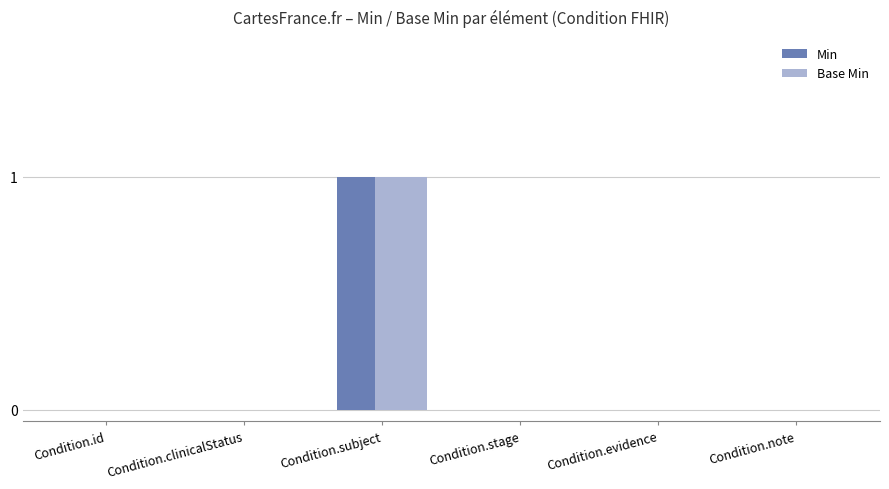

Which category has the highest value in the Base Min series?

Condition.subject